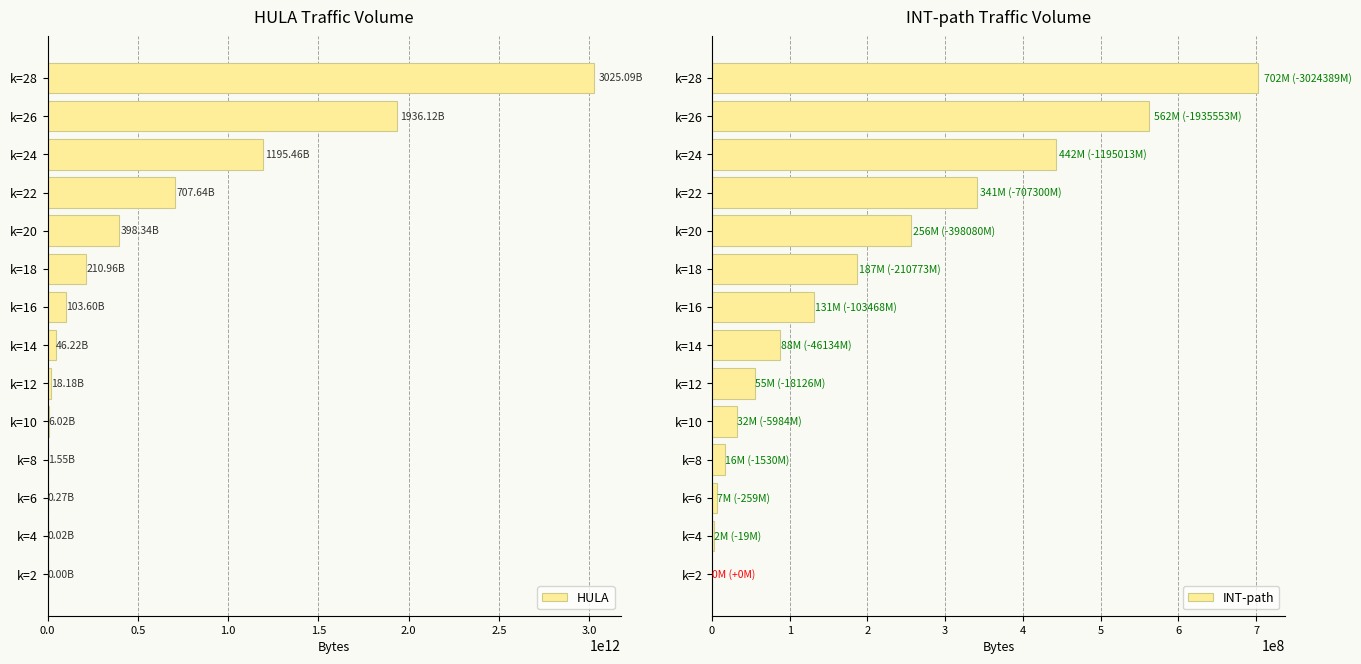

Are the bars grouped side by side (vs. stacked)?

Yes